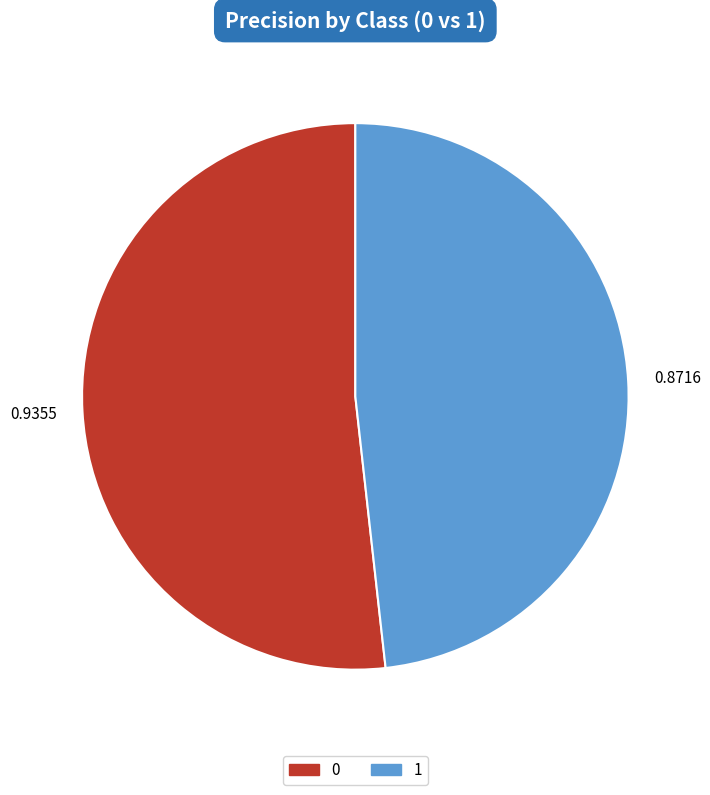

What is the smallest slice in the pie chart?

1